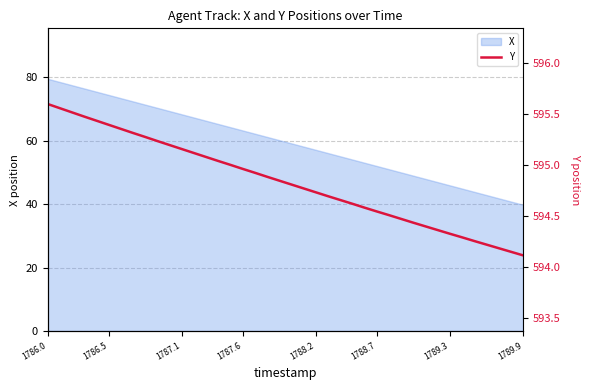

What is the maximum value for X?

79.5